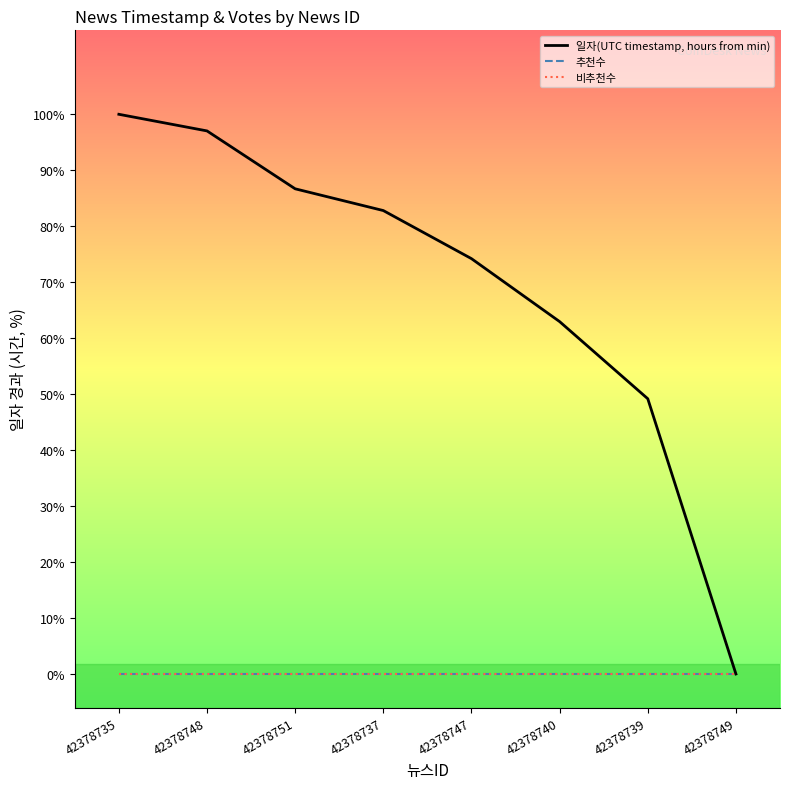

Between 42378747 and 42378735, which is larger?

42378735